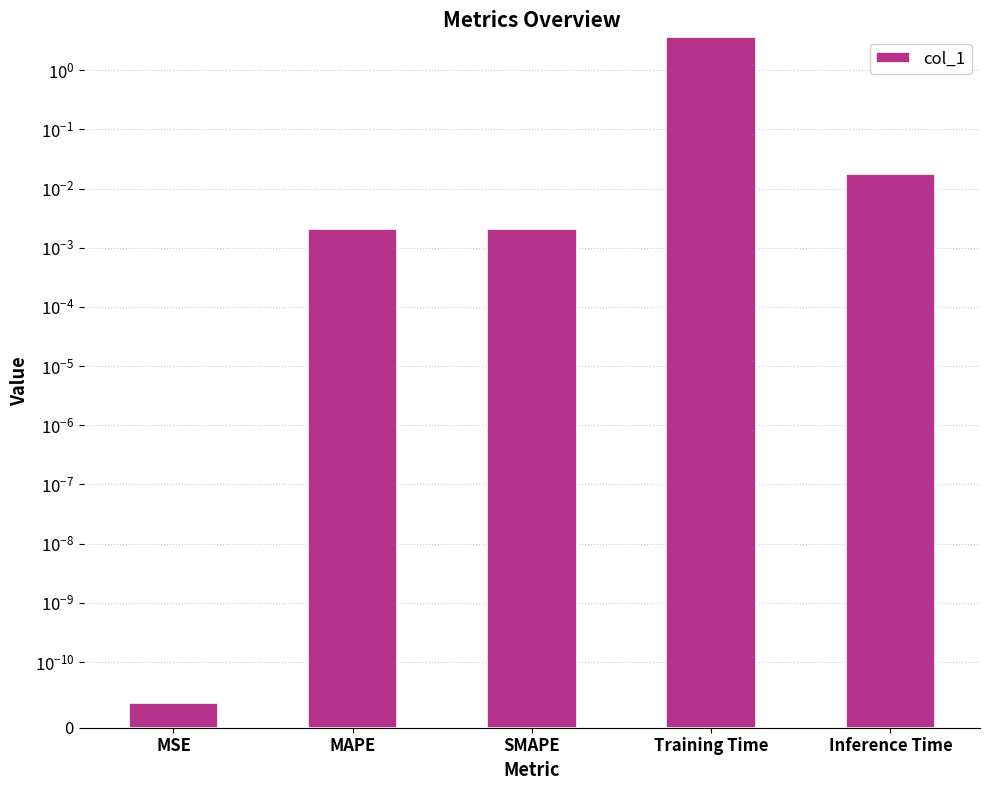

Are the bars horizontal?

No